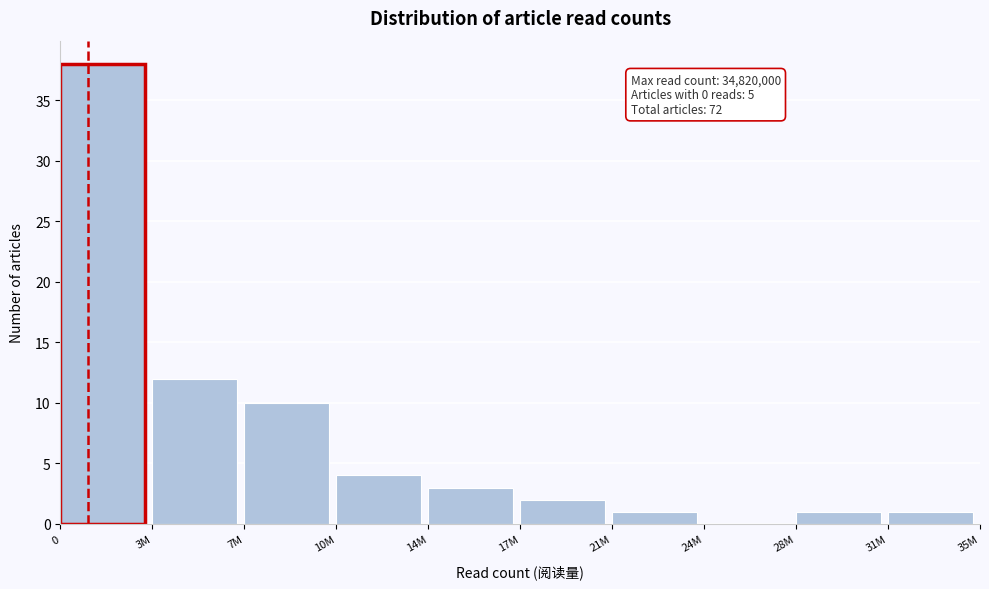

Reading left to right, list all the values displayed in this chart.

0=38	3M=12	7M=10	10M=4	14M=3	17M=2	21M=1	24M=0	28M=1	31M=1